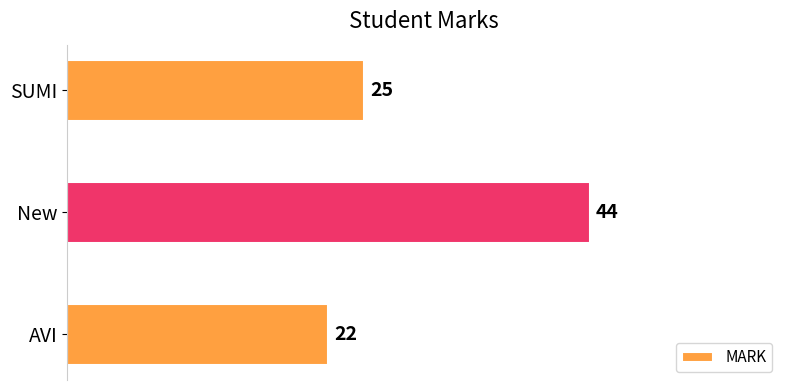

Reading bottom to top, extract all data points from this chart.

22	44	25